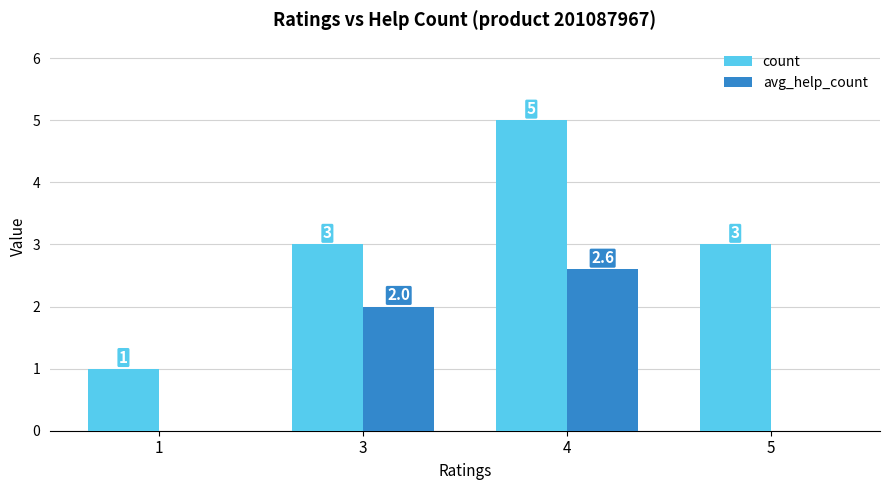

Count the number of data series in this chart.

2